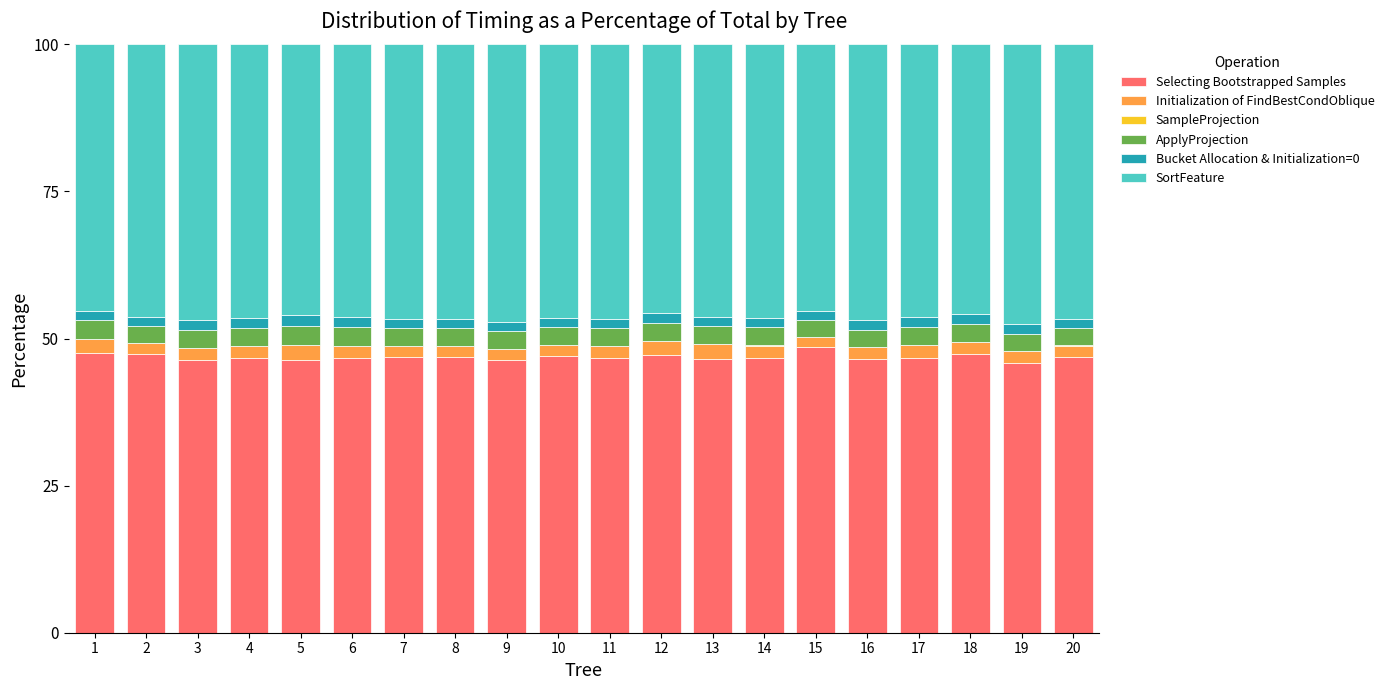

What is the highest value of the Selecting Bootstrapped Samples series?

48.5